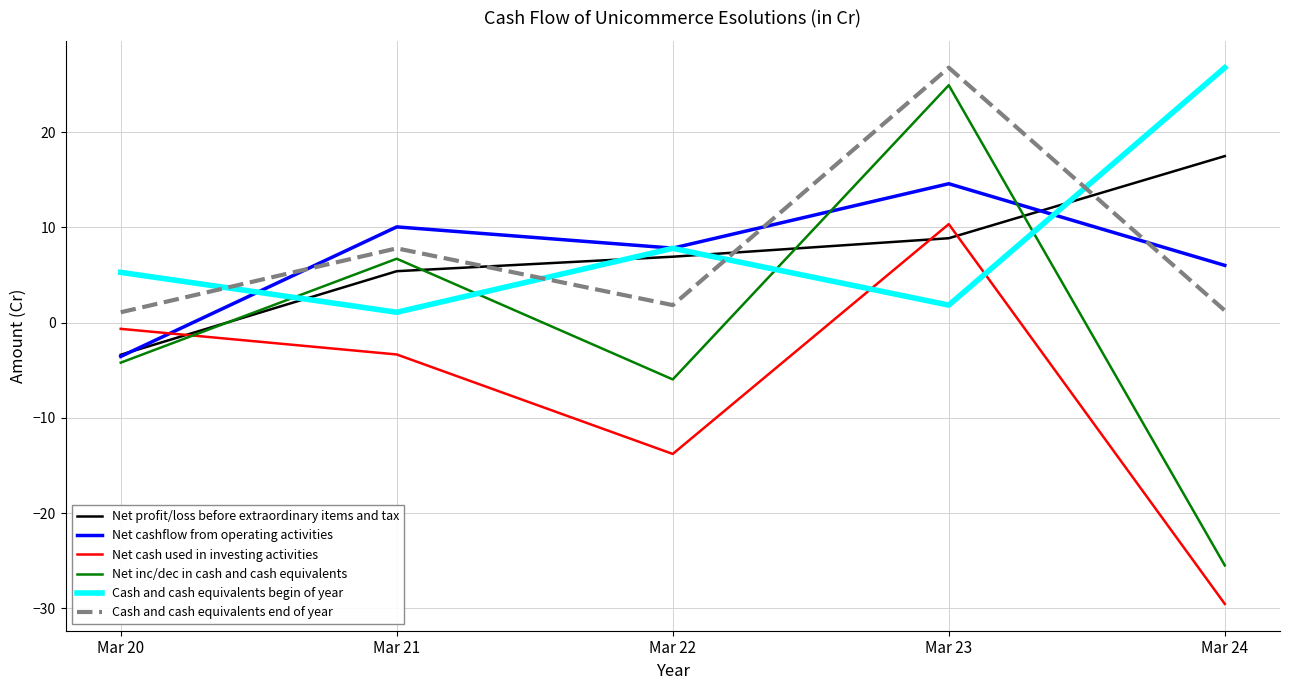

At how many categories does at least one series exceed -23?

5